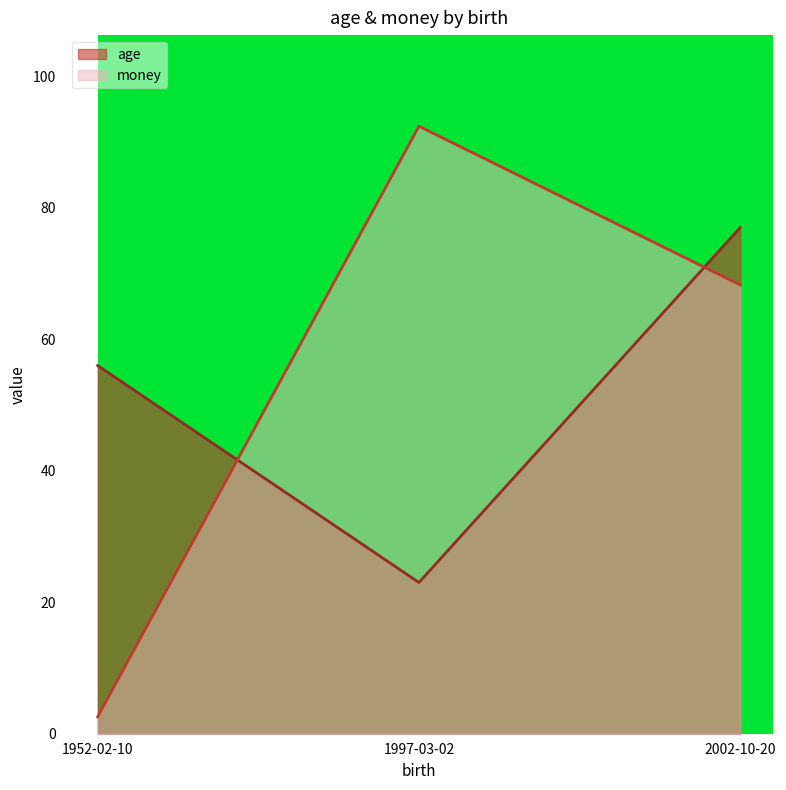

What are all the series names shown in the legend?

age, money